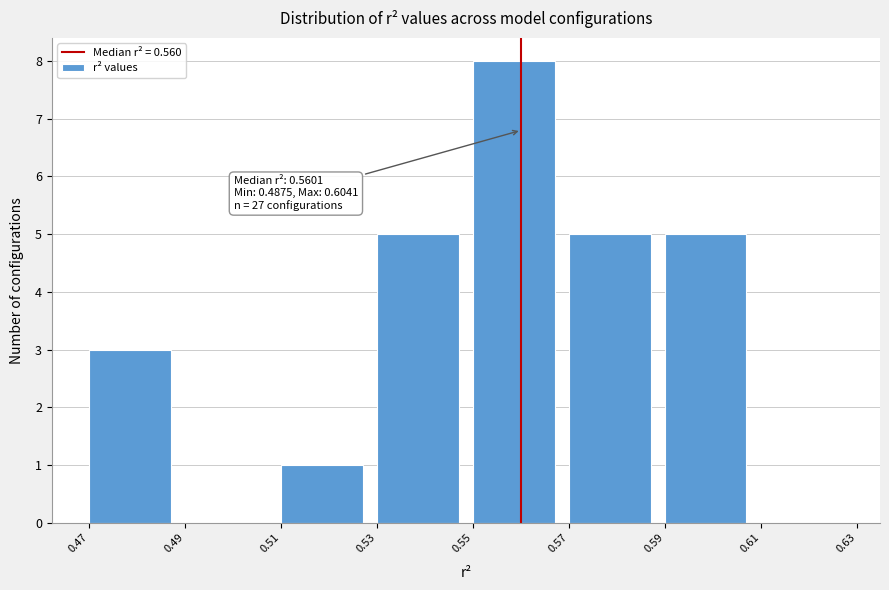

Which range on the x-axis has the tallest bar?

0.55 to 0.57